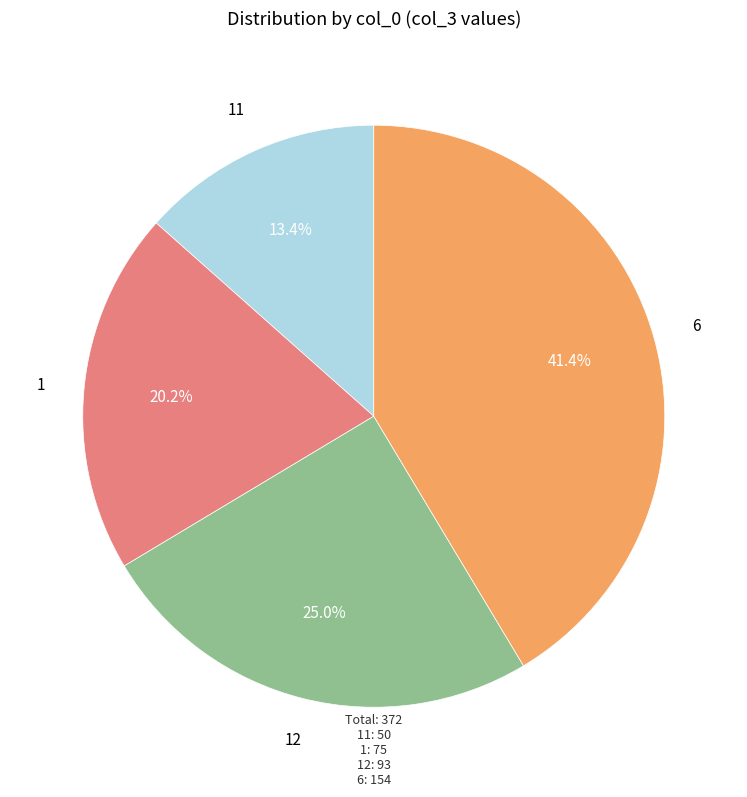

The 12 slice represents 13% of the pie. True or false?

False